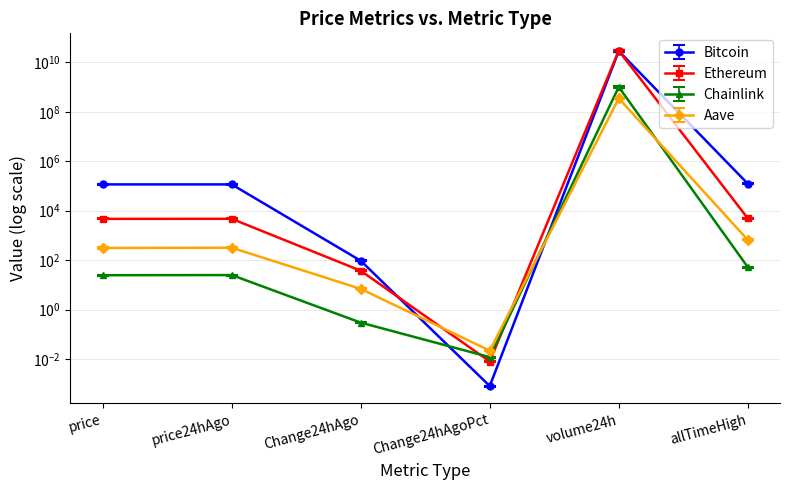

Which series has the largest range (max minus min)?

Bitcoin